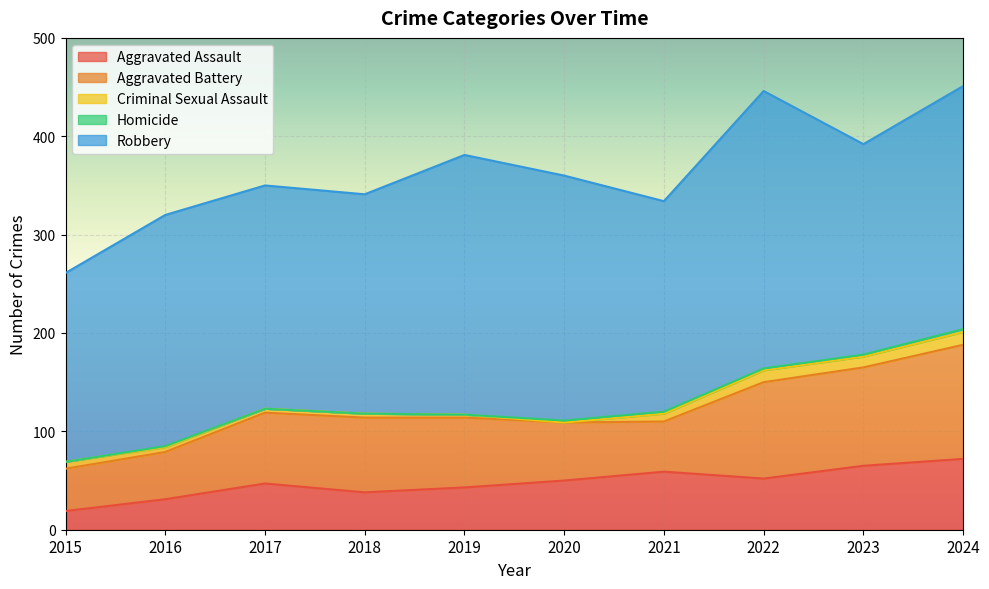

How many interior local peaks does the Aggravated Assault series have?

2